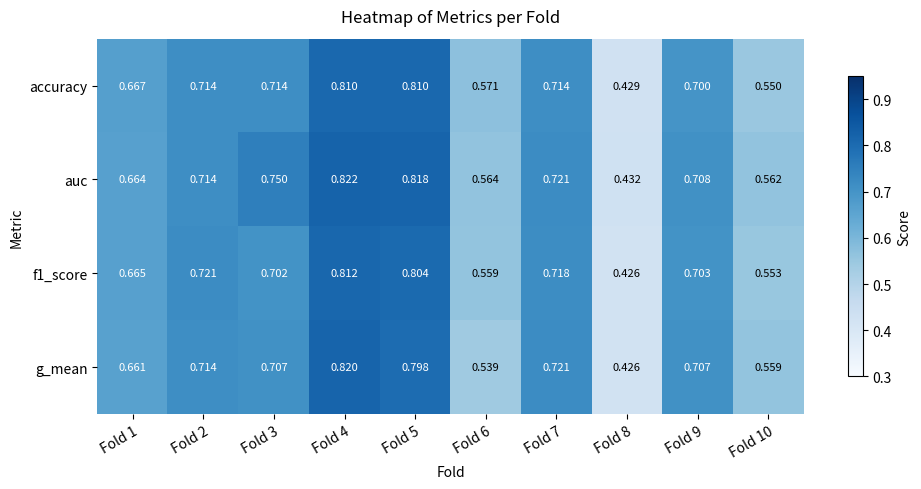

Which series has the largest range (max minus min)?

g_mean